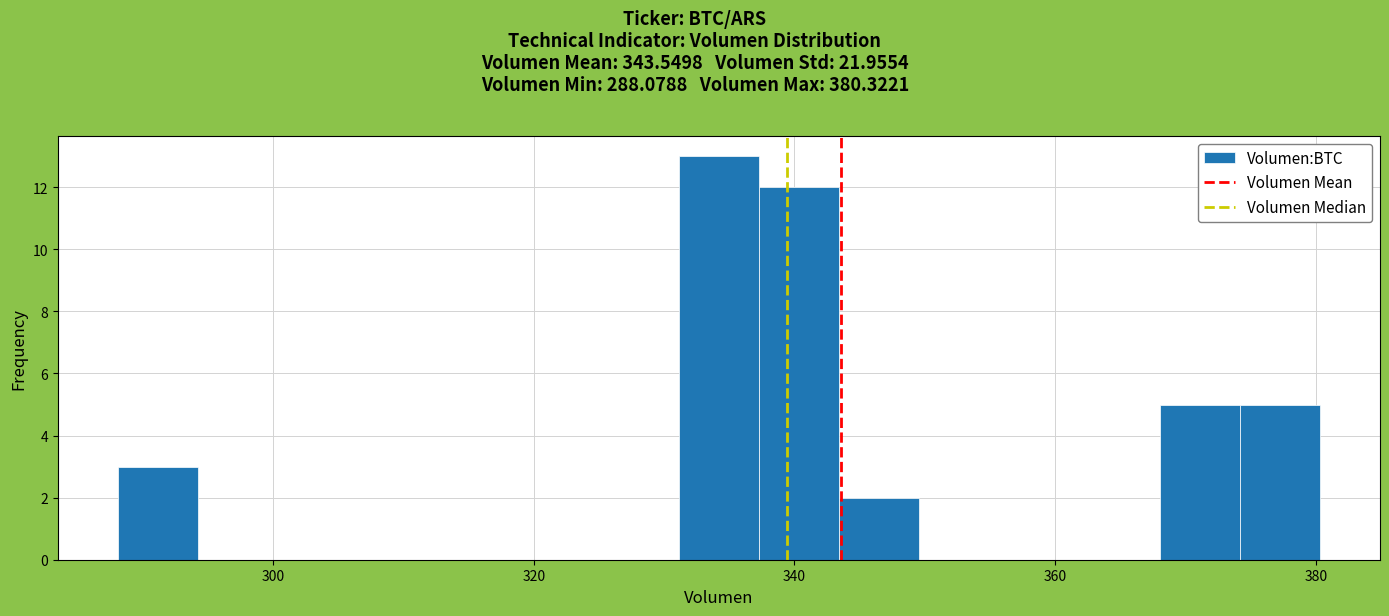

Around what value on the x-axis is the tallest bar? Give the approximate position of its centre, as read against the axis.

334